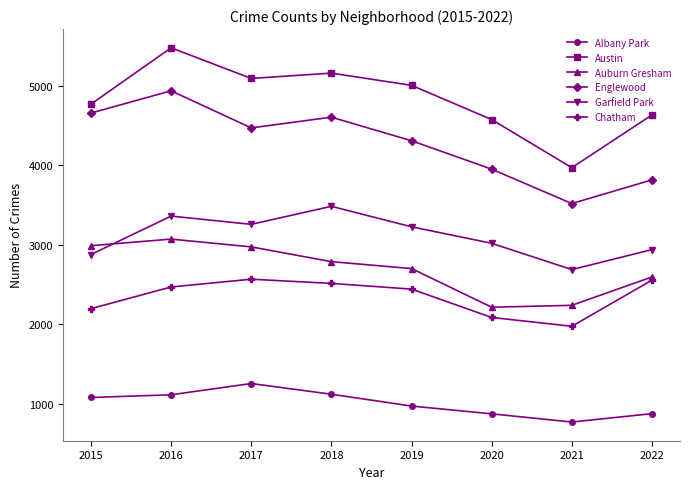

What is the sum of the Auburn Gresham values at 2021 and 2017?

5210